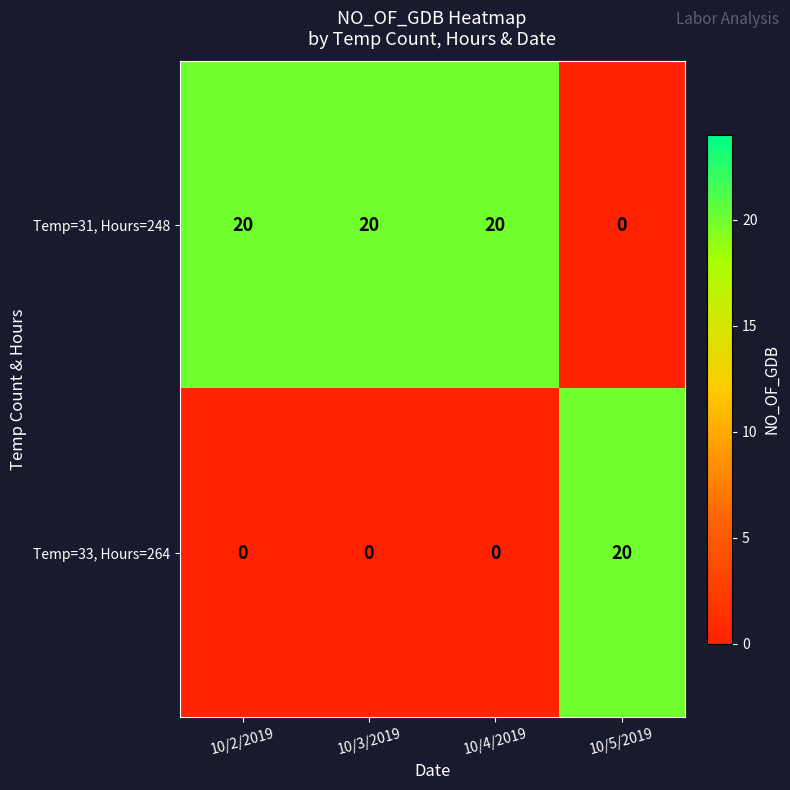

What is the sum of all Temp=33, Hours=264 values?

20